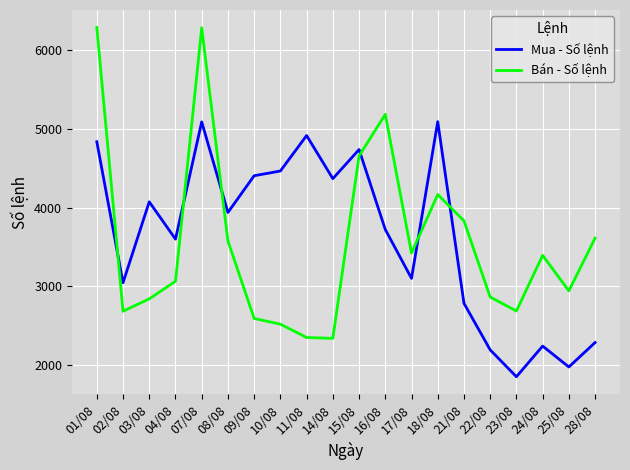

Where do Bán - Số lệnh and Mua - Số lệnh first cross each other?

01/08 and 02/08